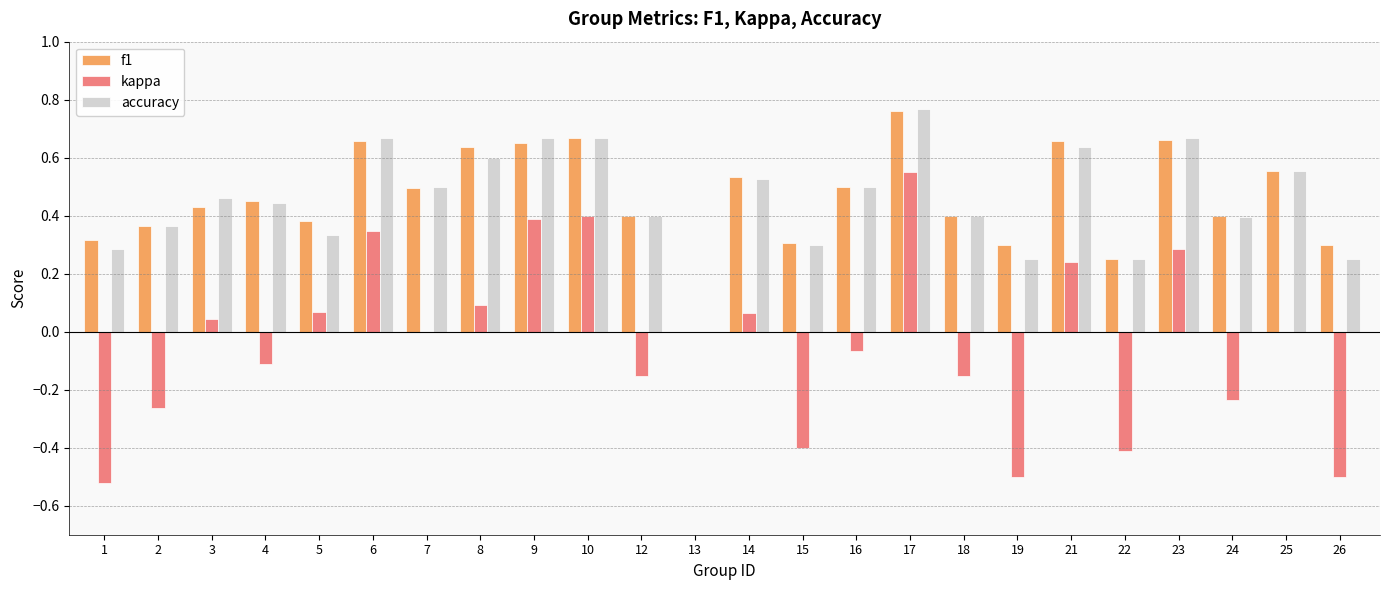

Is it true that kappa equals 0.6 at 6?

False